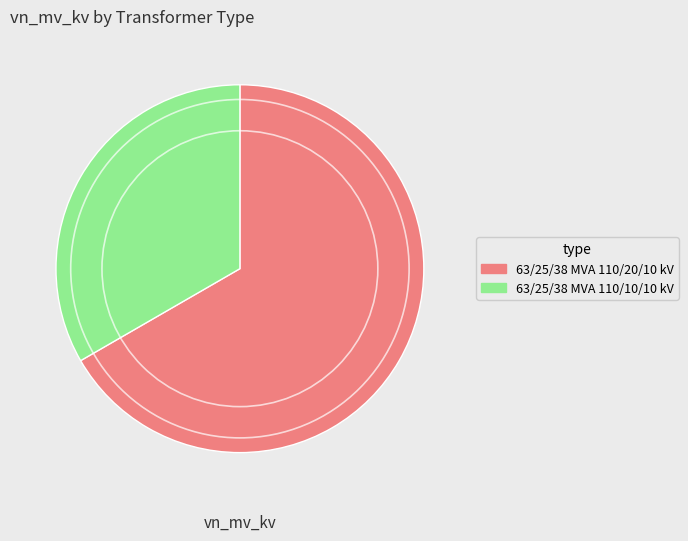

Is it true that 63/25/38 MVA 110/20/10 kV is 67% of the pie?

True